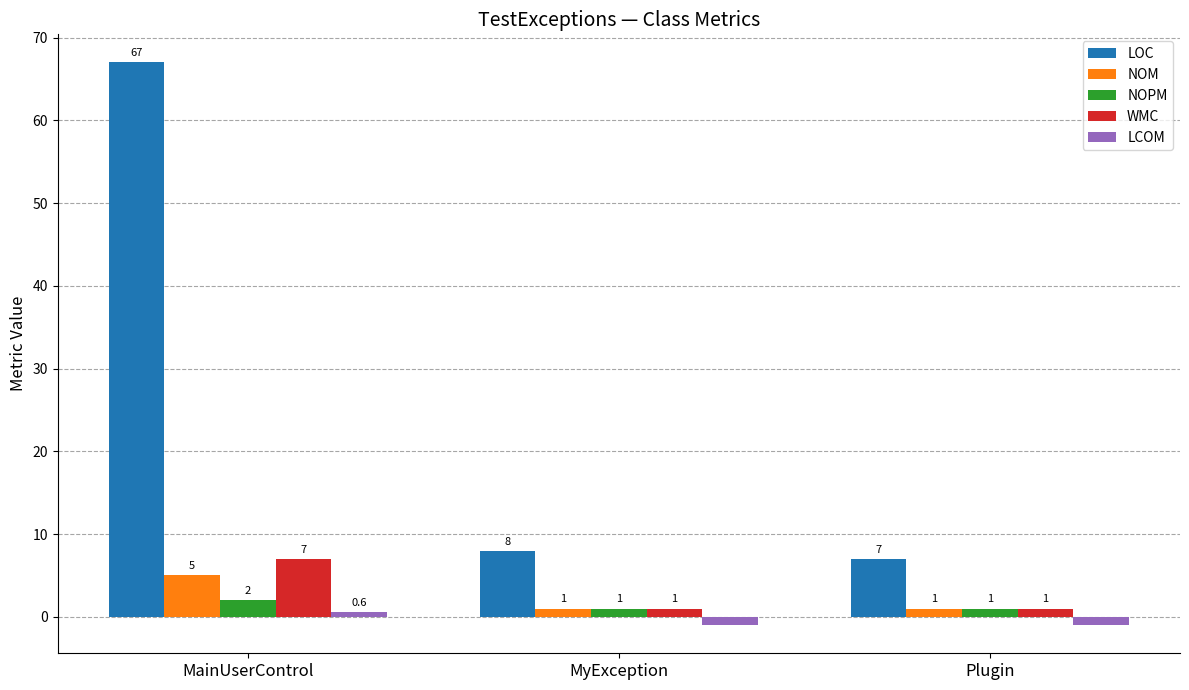

At MainUserControl, list the series in order from largest to smallest.

LOC, WMC, NOM, NOPM, LCOM